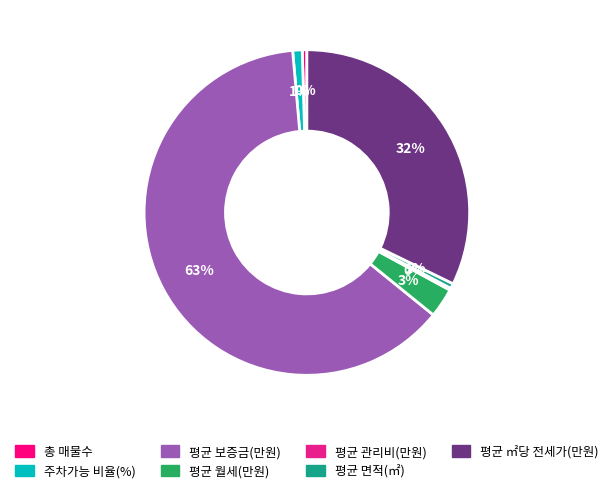

Is there any slice that represents more than half of the pie?

Yes